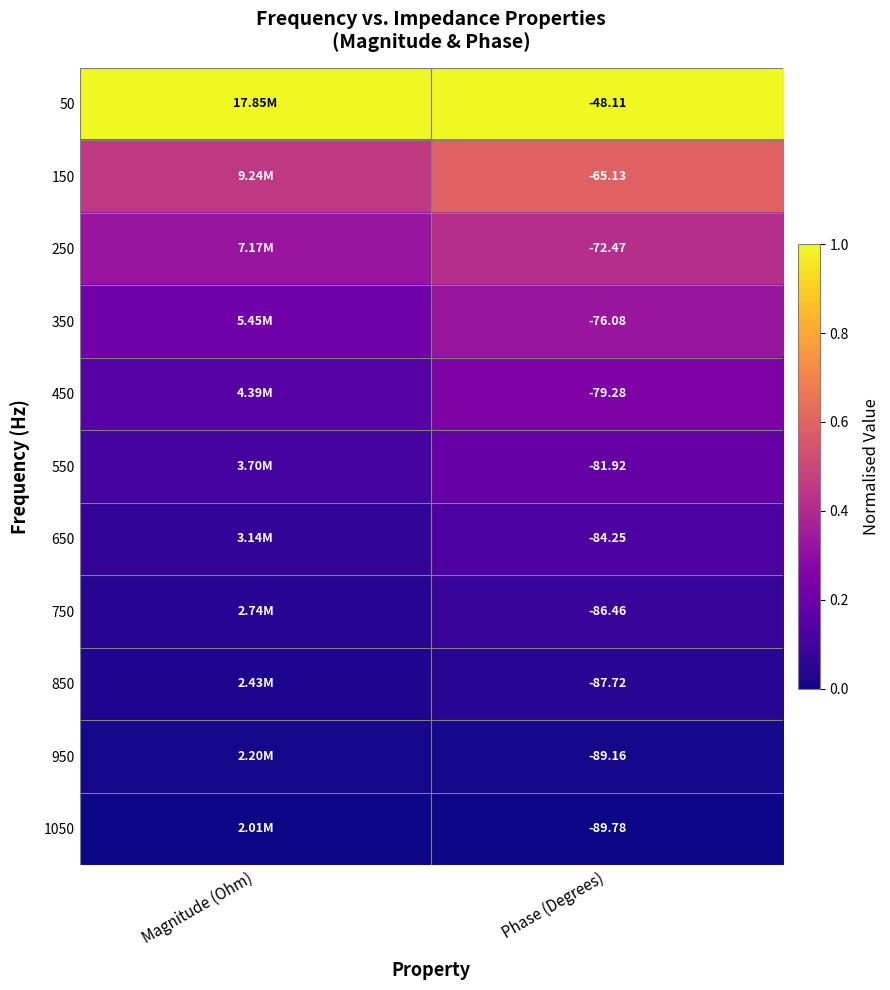

Where is 250 nearest to the value 0?

Magnitude (Ohm)